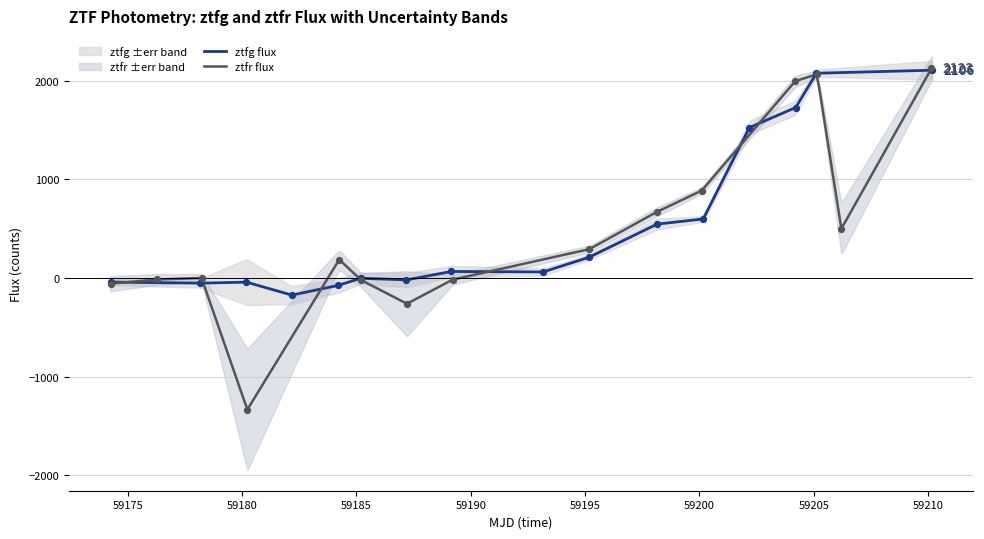

What is the lowest value of the ztfg flux series?

-172.4